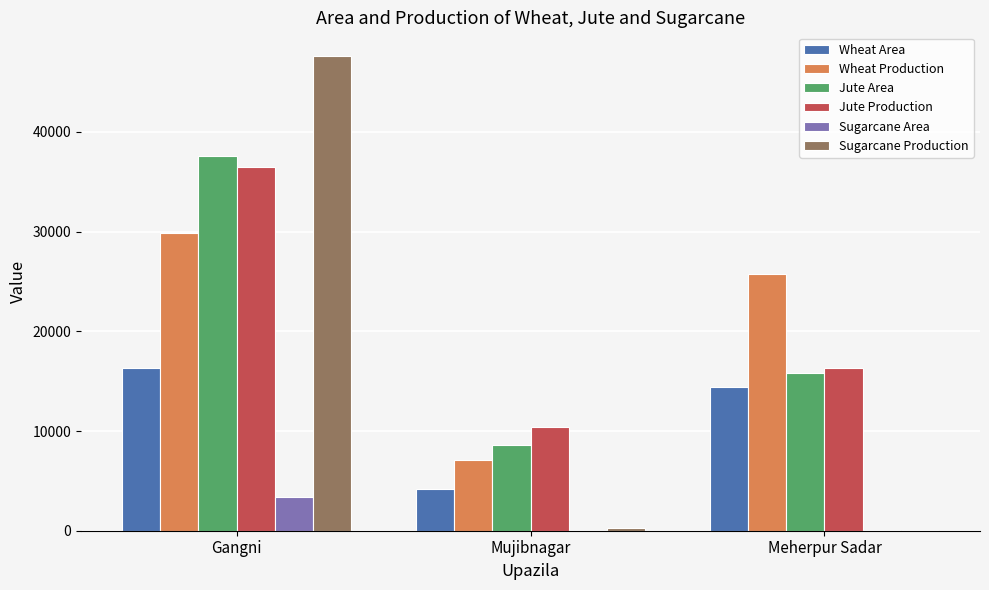

What is the sum of all Wheat Area values?

34930